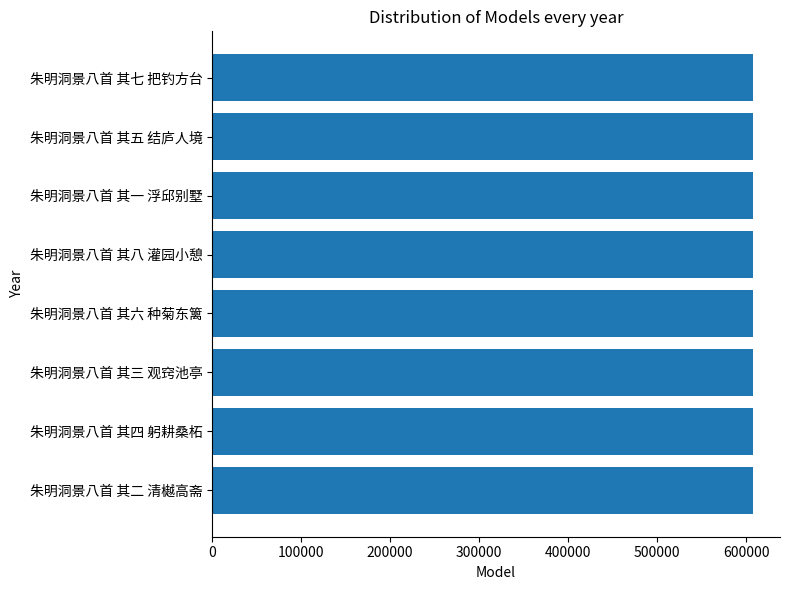

Count the number of data series in this chart.

1